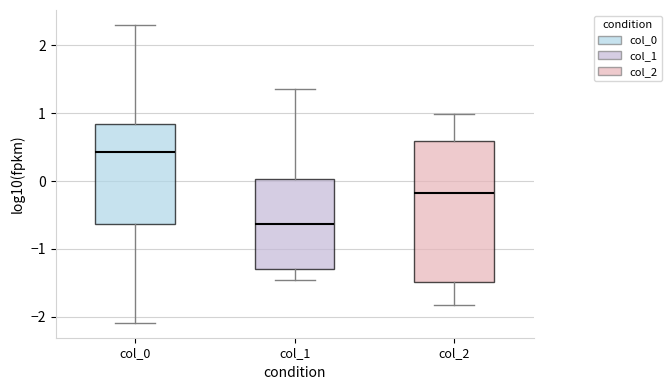

Reading left to right, read every box against the y-axis: the position of its median line, the range the box covers, and the ends of its whiskers. The values are not printed on the chart, so give them approximately, as read against the axis.

col_0: median 0.4, box -0.6 to 0.8, whiskers -2.1 to 2.3
col_1: median -0.6, box -1.3 to 0.0, whiskers -1.5 to 1.4
col_2: median -0.2, box -1.5 to 0.6, whiskers -1.8 to 1.0